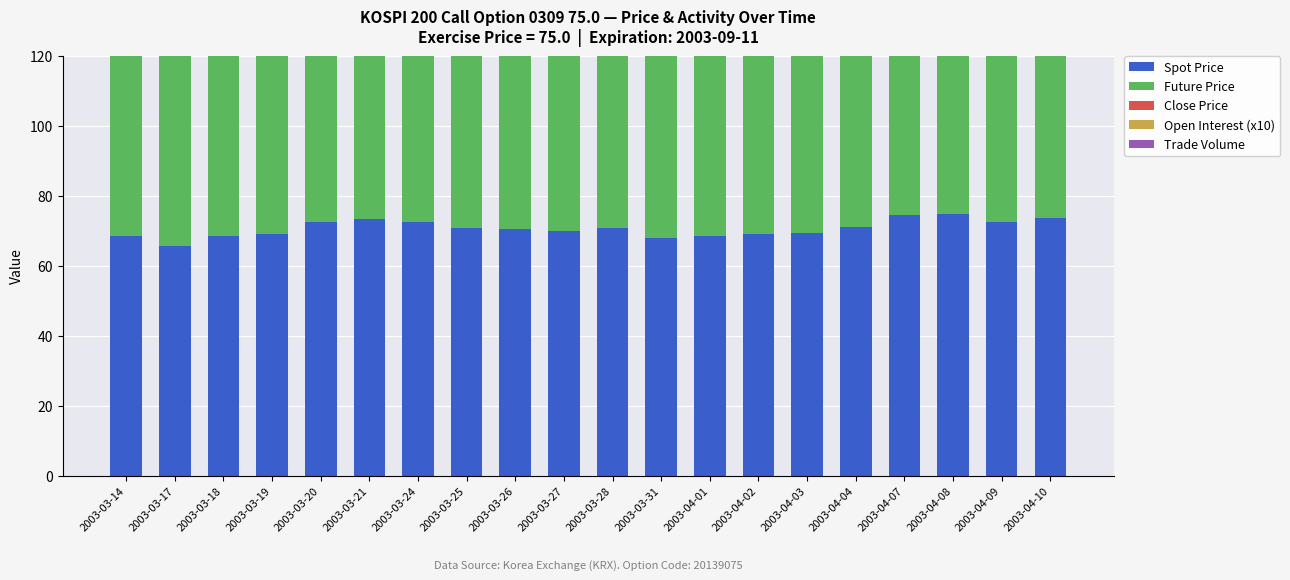

What is the total value across all series at 2003-04-04?

159.9